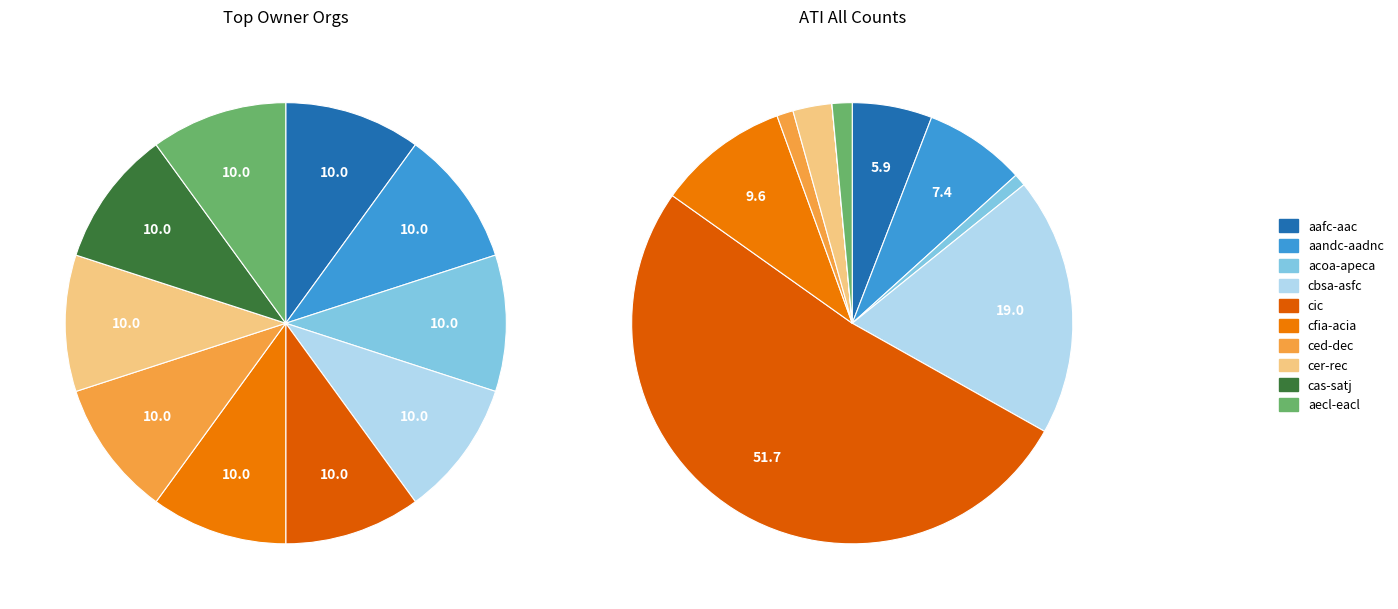

To the nearest percent, what portion does cer-rec represent?

3%